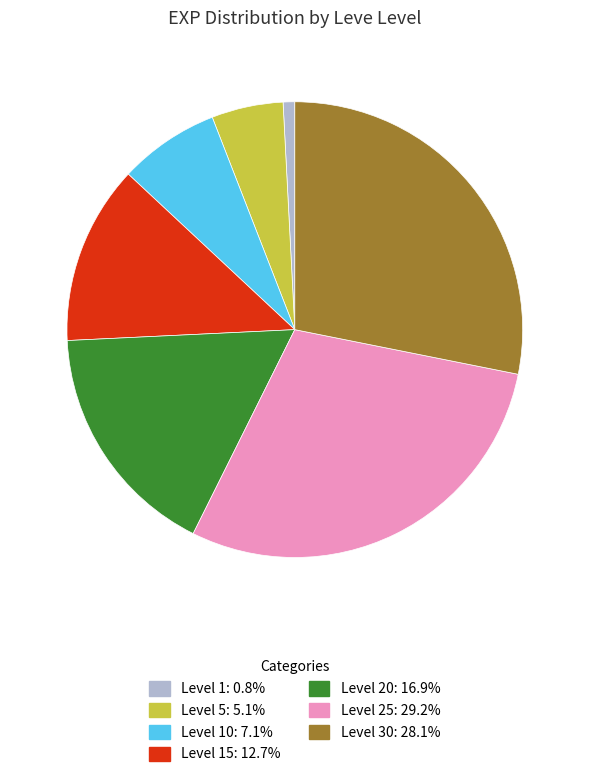

Does any single category account for the majority?

No